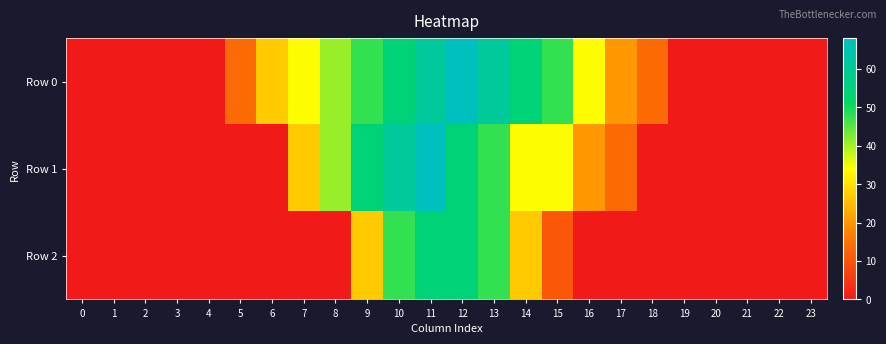

At which category is the sum across all series the highest?

11